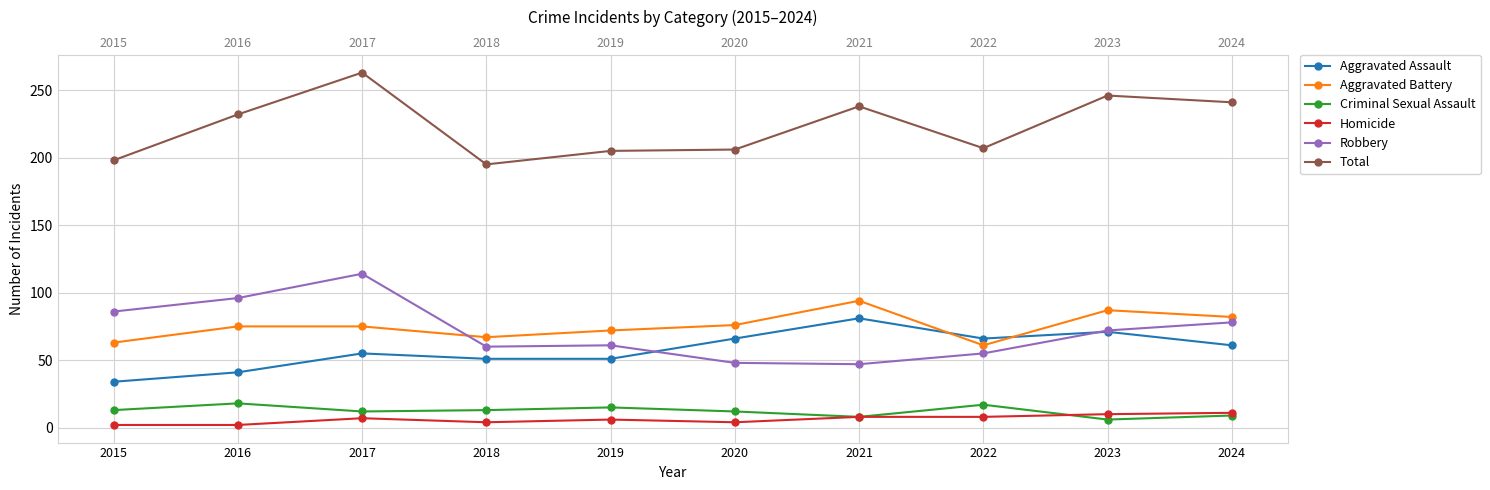

What are all the series names shown in the legend?

Aggravated Assault, Aggravated Battery, Criminal Sexual Assault, Homicide, Robbery, Total